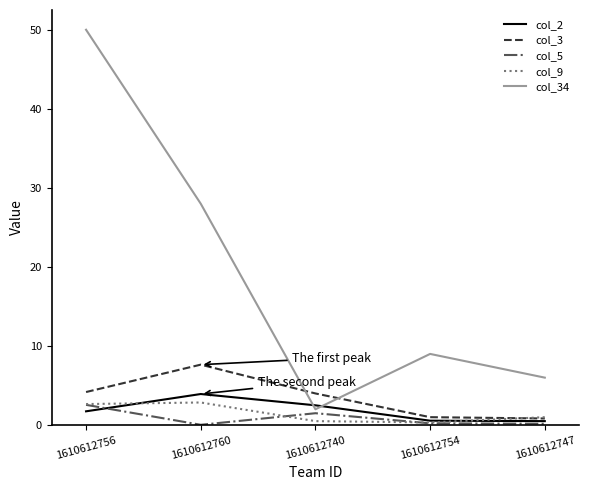

How many series are shown in this chart?

5